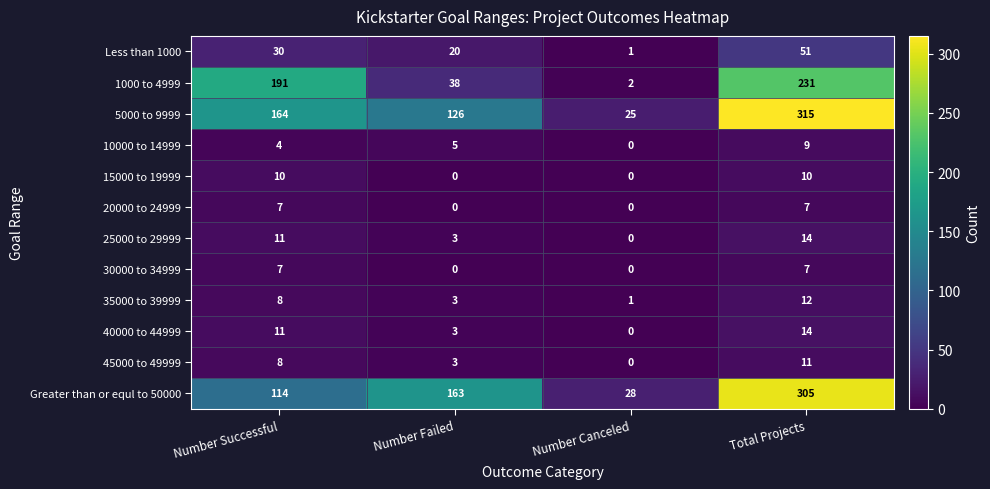

At which category does the chart reach its peak across all series?

Total Projects